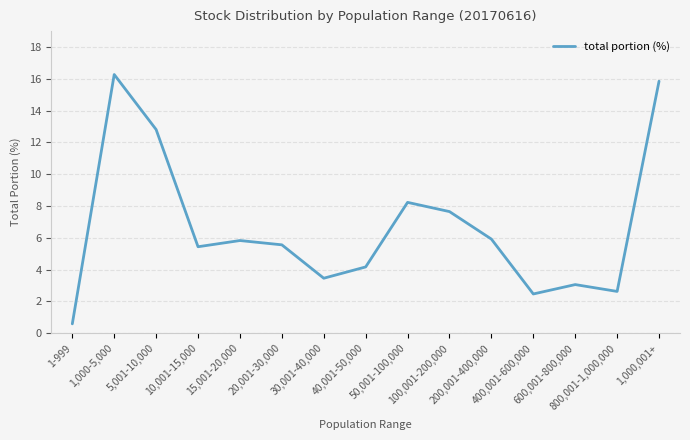

What is the smallest value displayed?

0.6